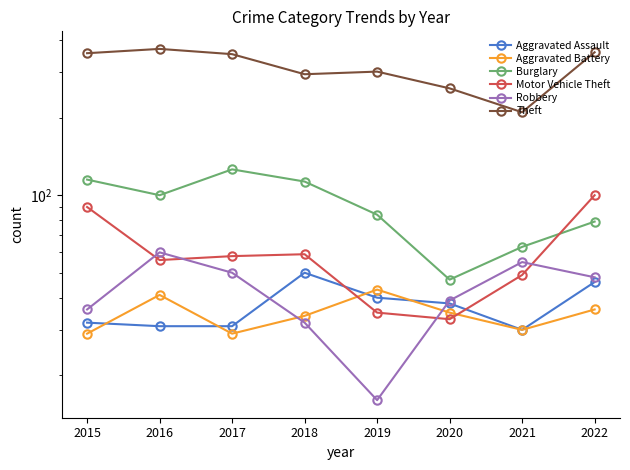

True or false: Theft and Aggravated Battery intersect in this chart.

False